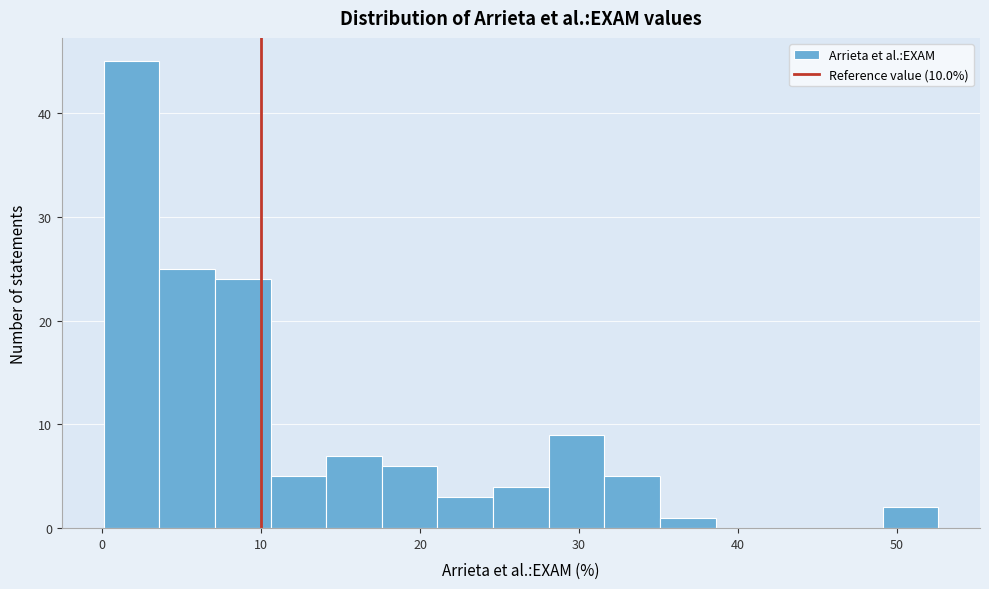

Read against the x-axis, roughly where is the centre of the tallest bar?

2